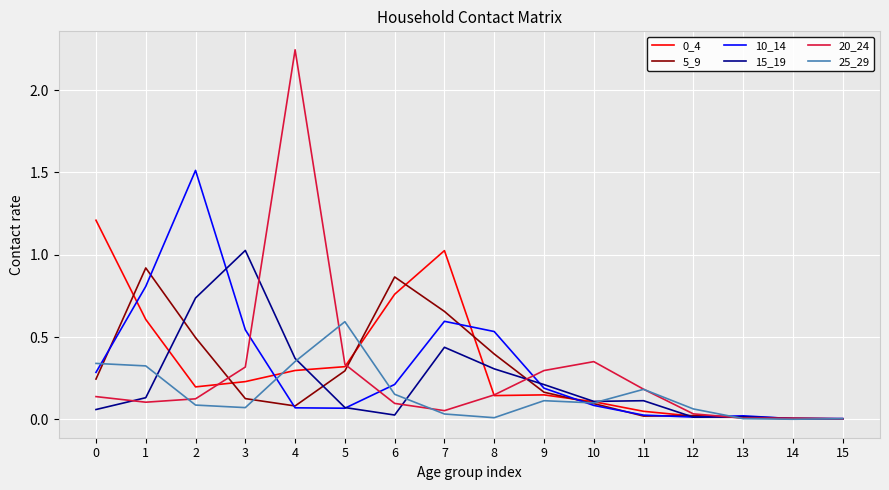

Which series has the widest spread of values?

20_24